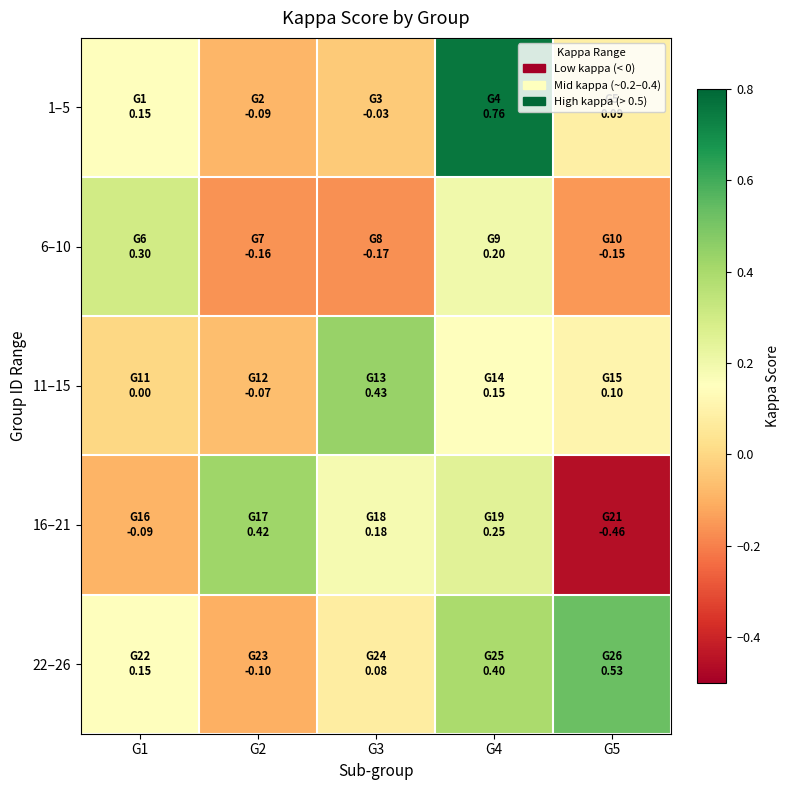

At how many categories does at least one series exceed 0?

5